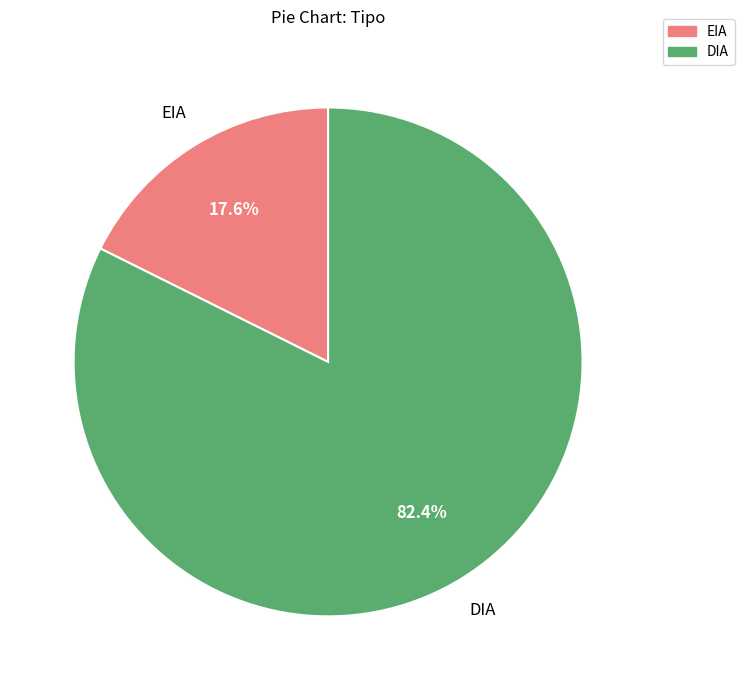

Combined, do EIA and DIA account for over 50%?

Yes